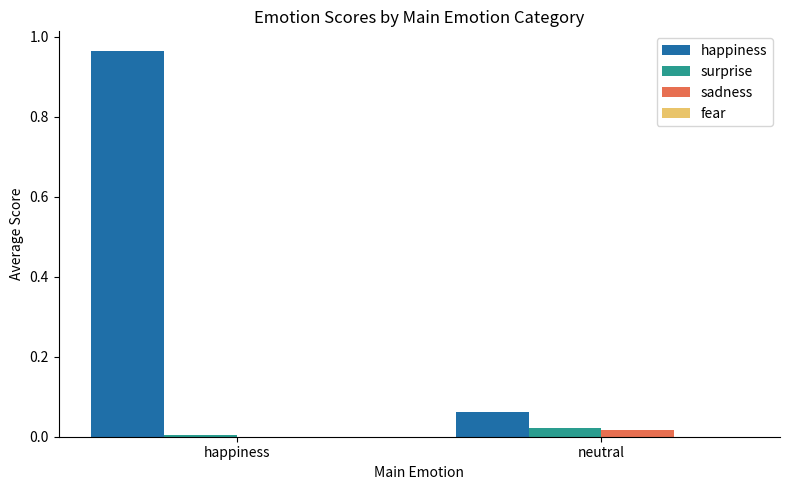

At which category is the sum across all series the highest?

happiness